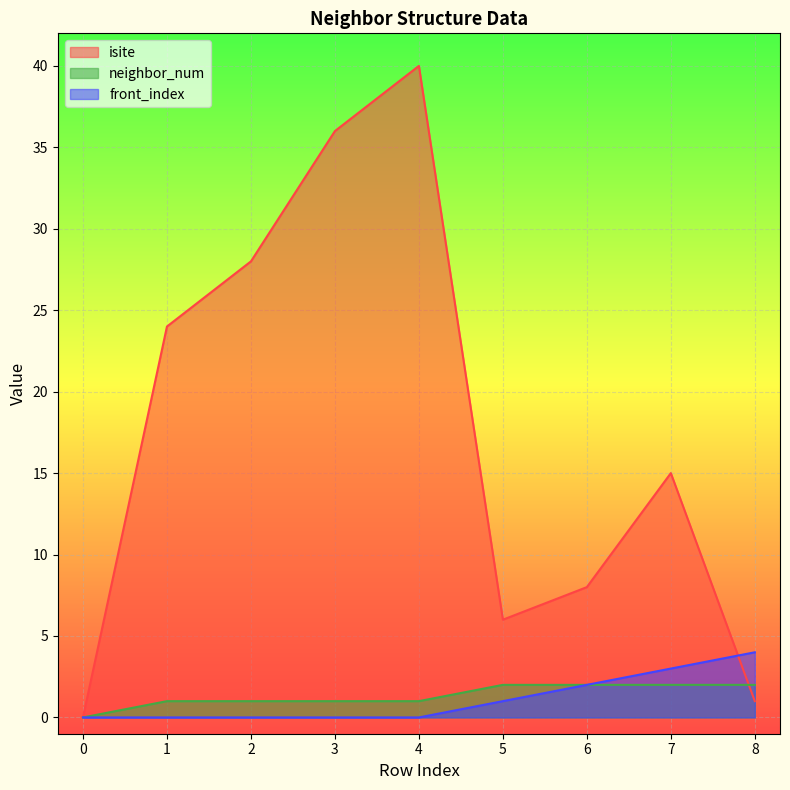

Rank the categories by isite value from lowest to highest.

0, 8, 5, 6, 7, 1, 2, 3, 4